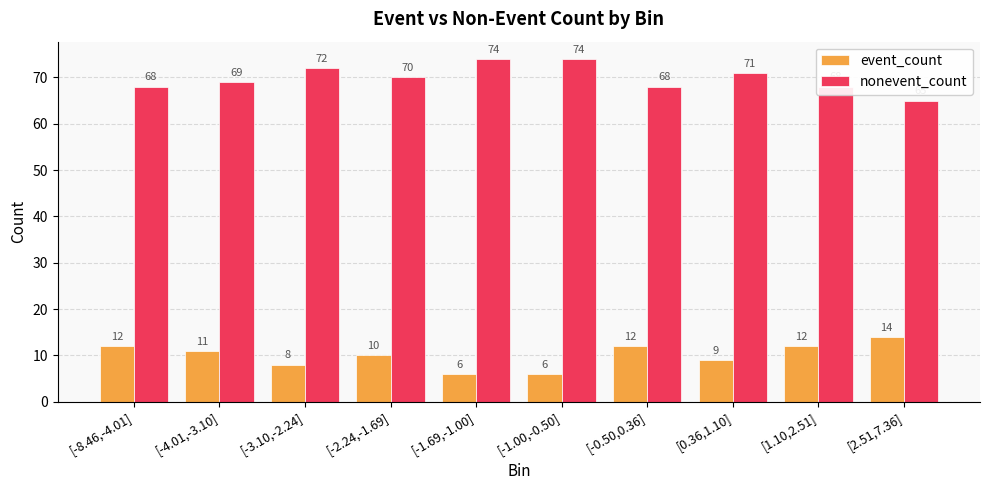

Rank the series by their maximum value, from lowest to highest.

event_count, nonevent_count